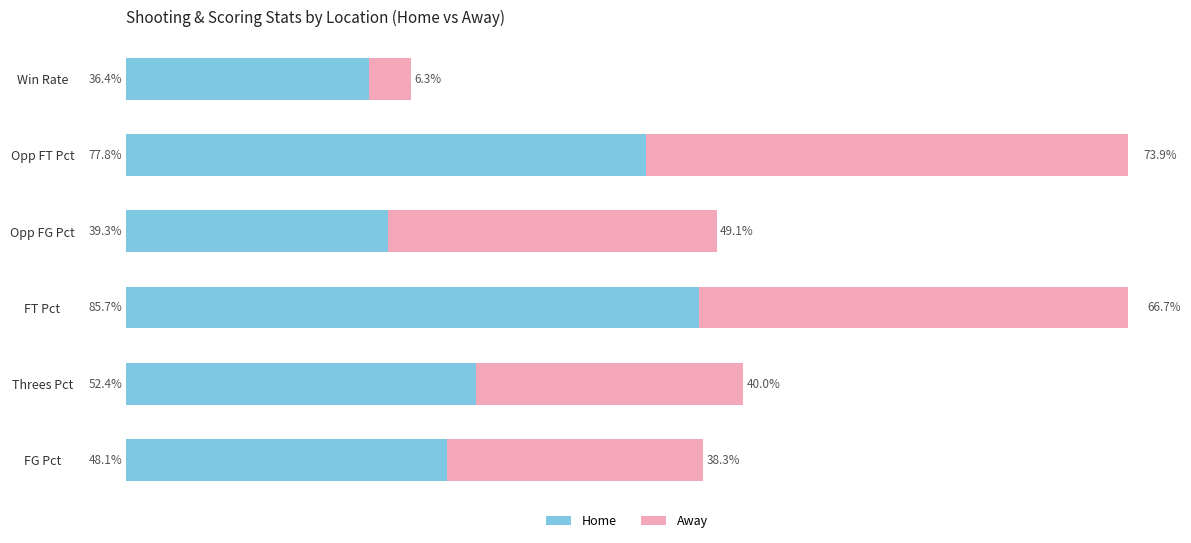

What are all the series names shown in the legend?

Home, Away